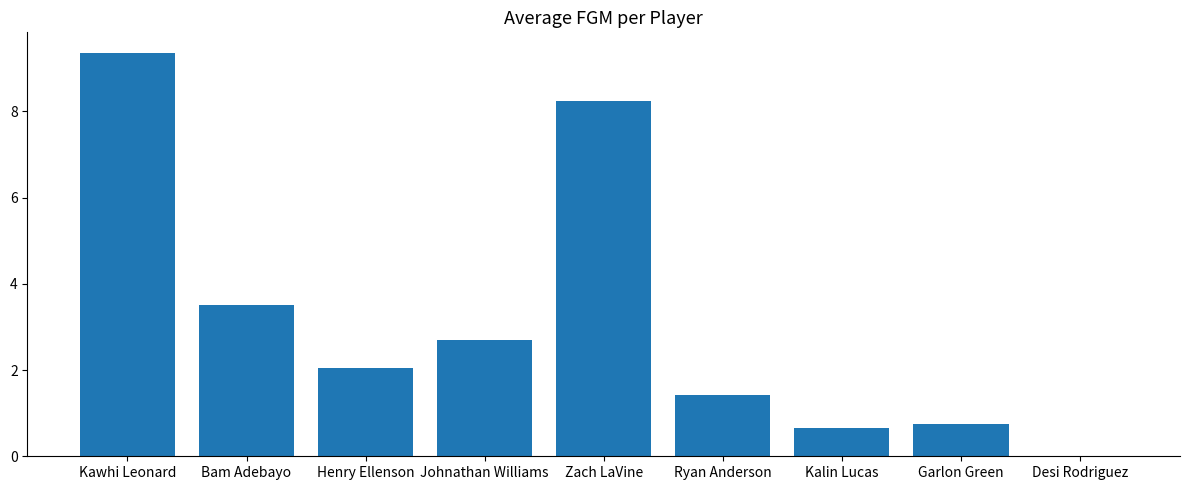

What is the sum of all values?

28.7